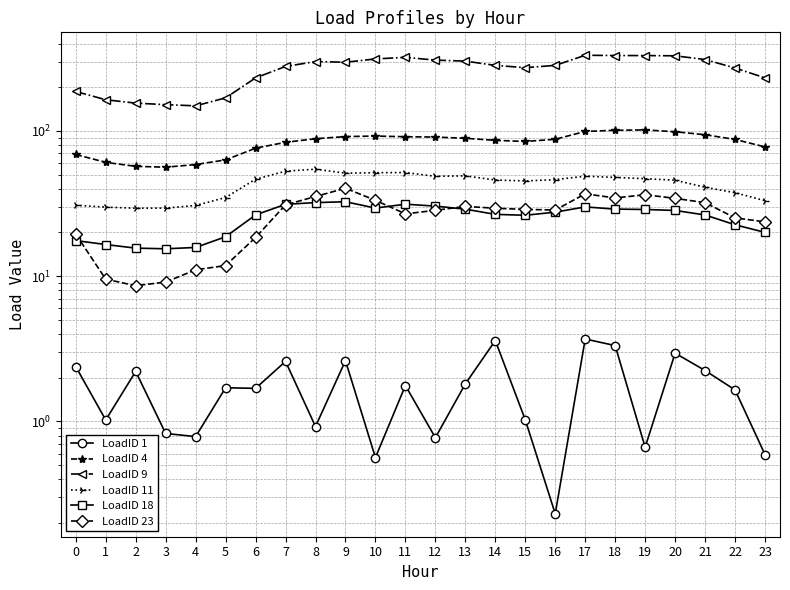

How many values in the LoadID 4 series exceed 87?

13